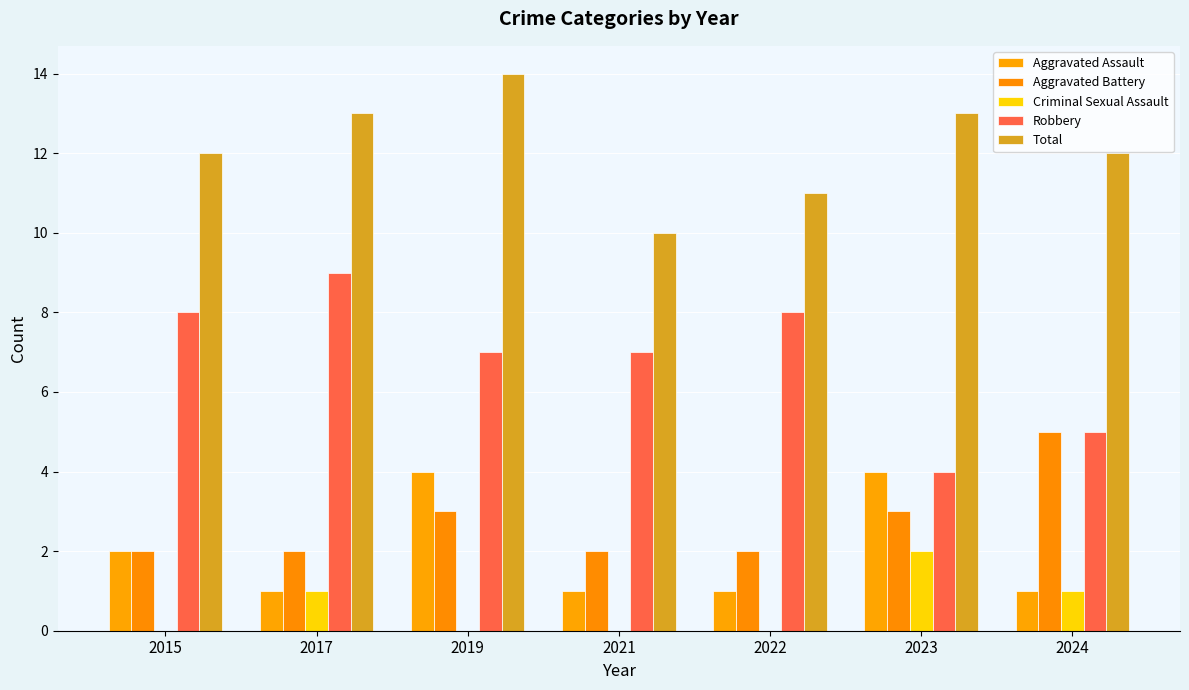

How many series are shown in this chart?

5